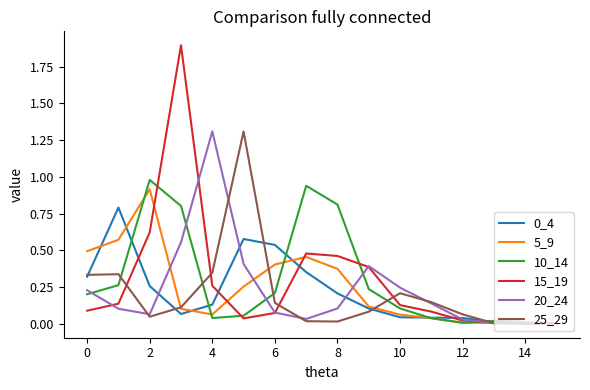

What is the maximum value for 15_19?

1.9